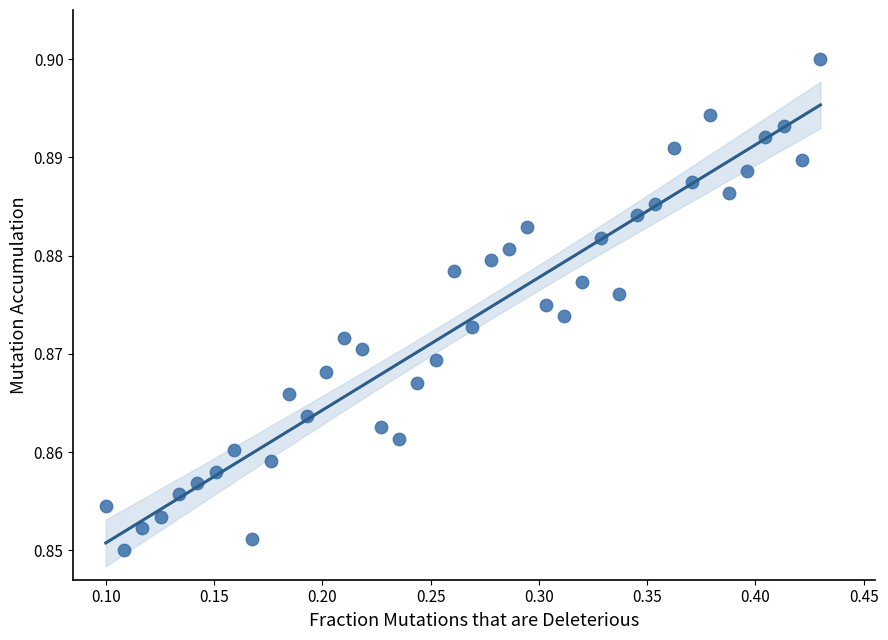

What is the range of X values (max minus min)?

0.3